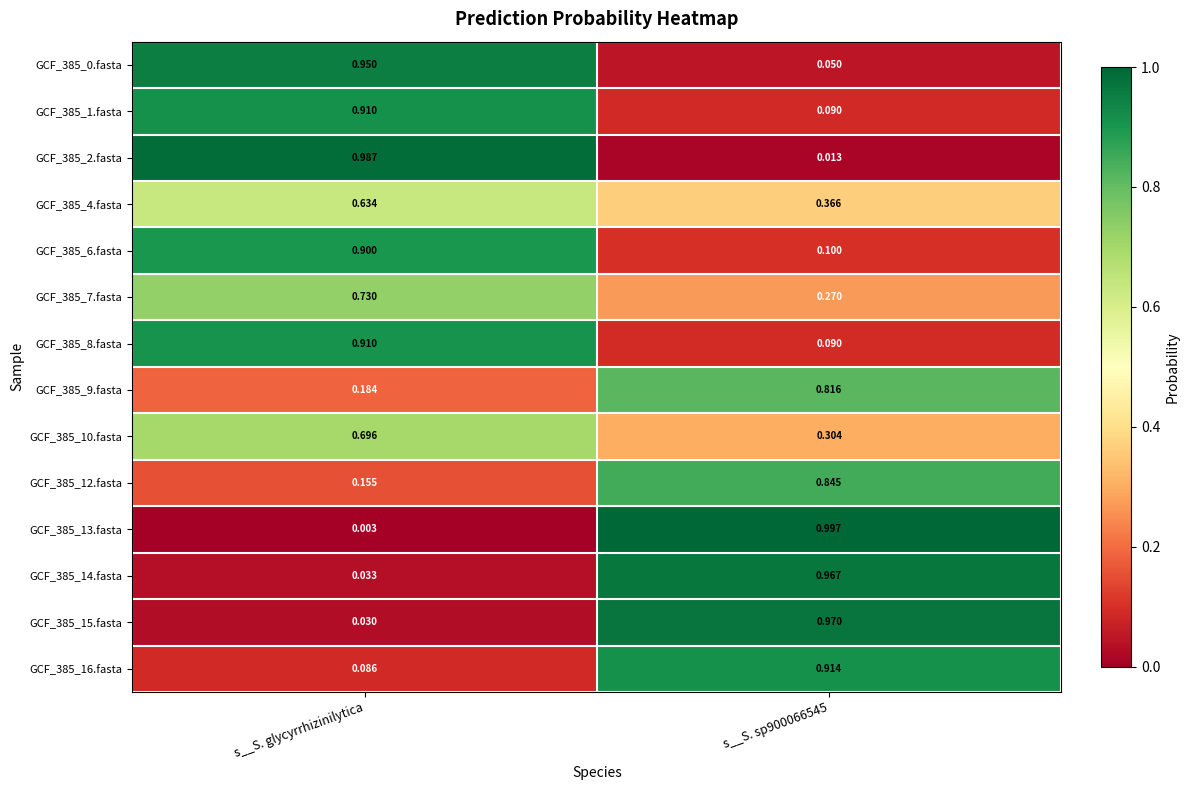

Is the value of GCF_385_0.fasta at s__S. glycyrrhizinilytica greater than the value of GCF_385_1.fasta at s__S. glycyrrhizinilytica?

Yes